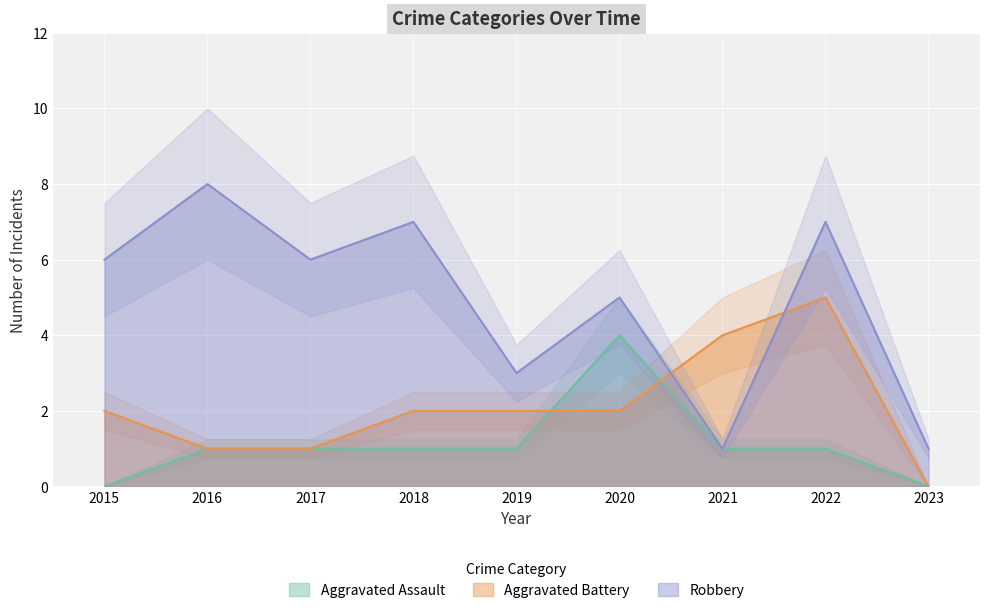

Is it true that Robbery equals 1 at 2023?

True